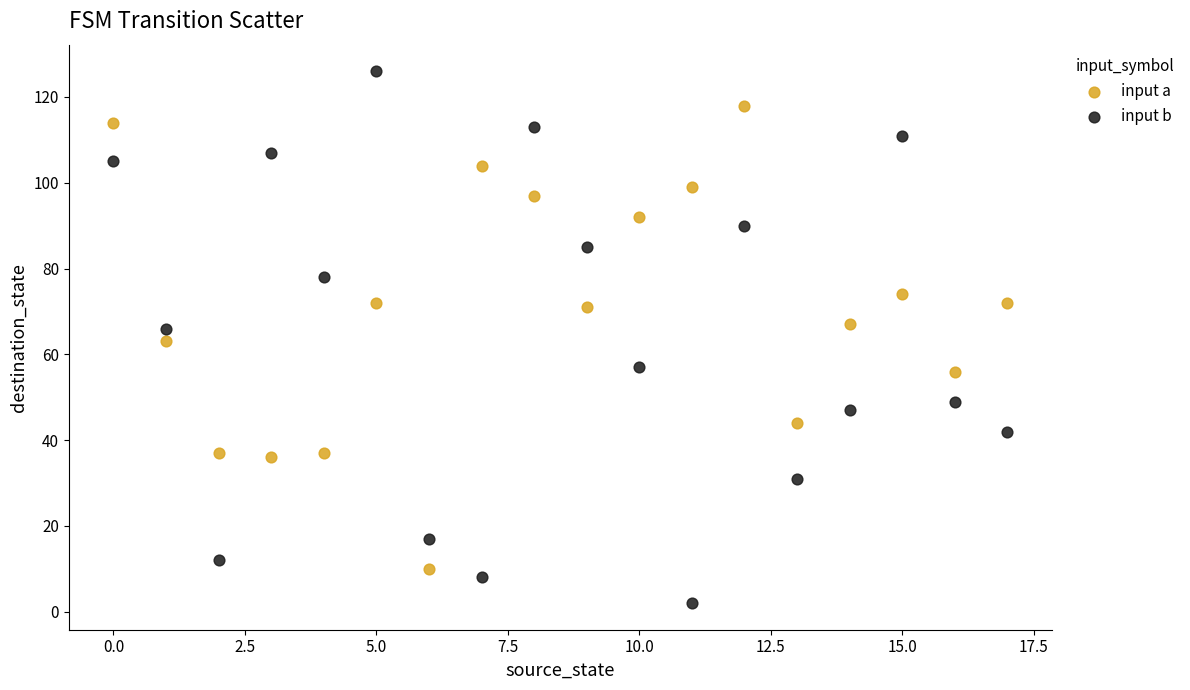

Across all data points, what is the range of Y values (max minus min)?

124